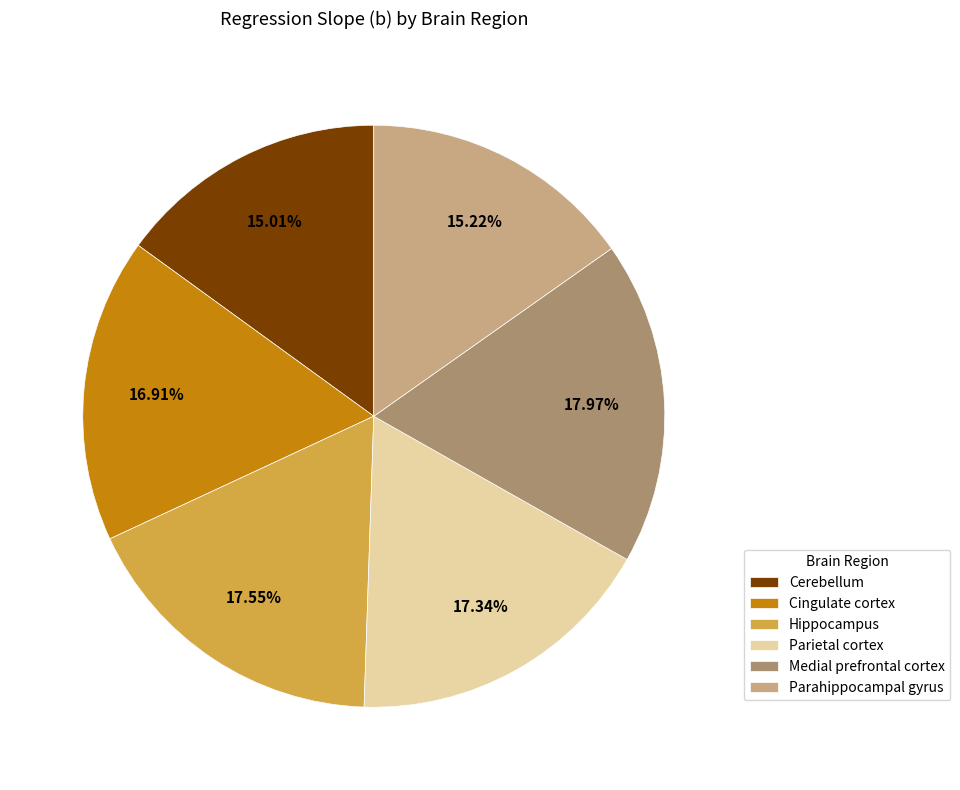

How many segments does this pie chart have?

6